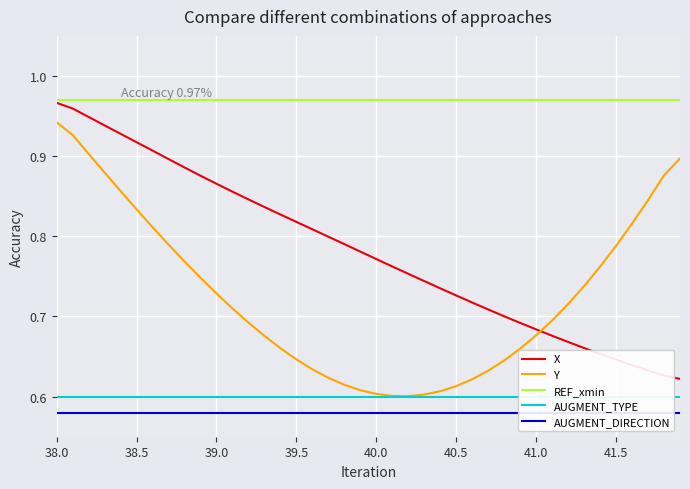

The value of Y at 40.0 is 0.6. True or false?

True